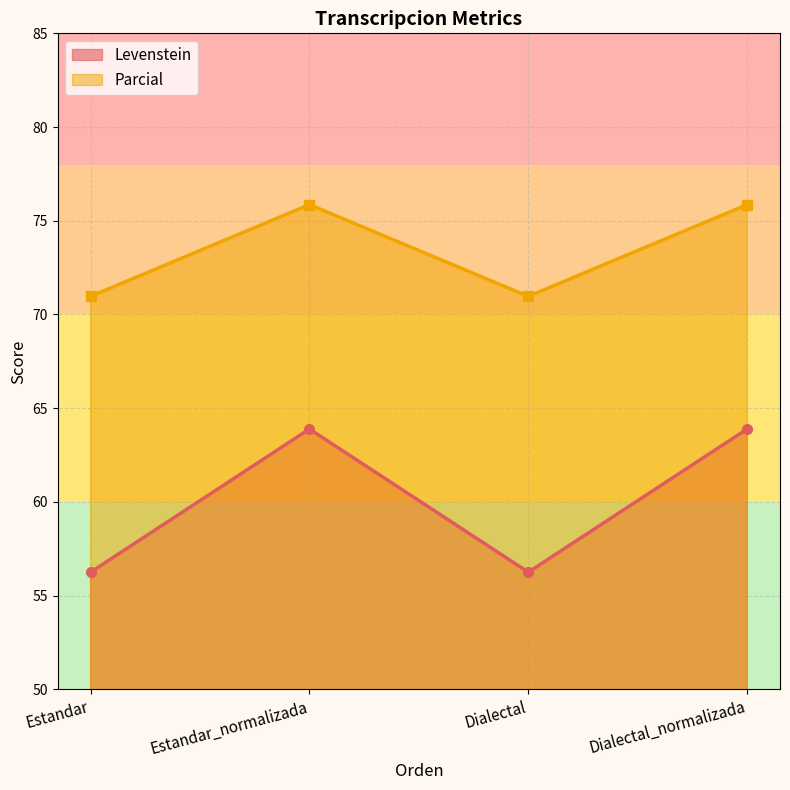

True or false: Levenstein and Parcial intersect in this chart.

False